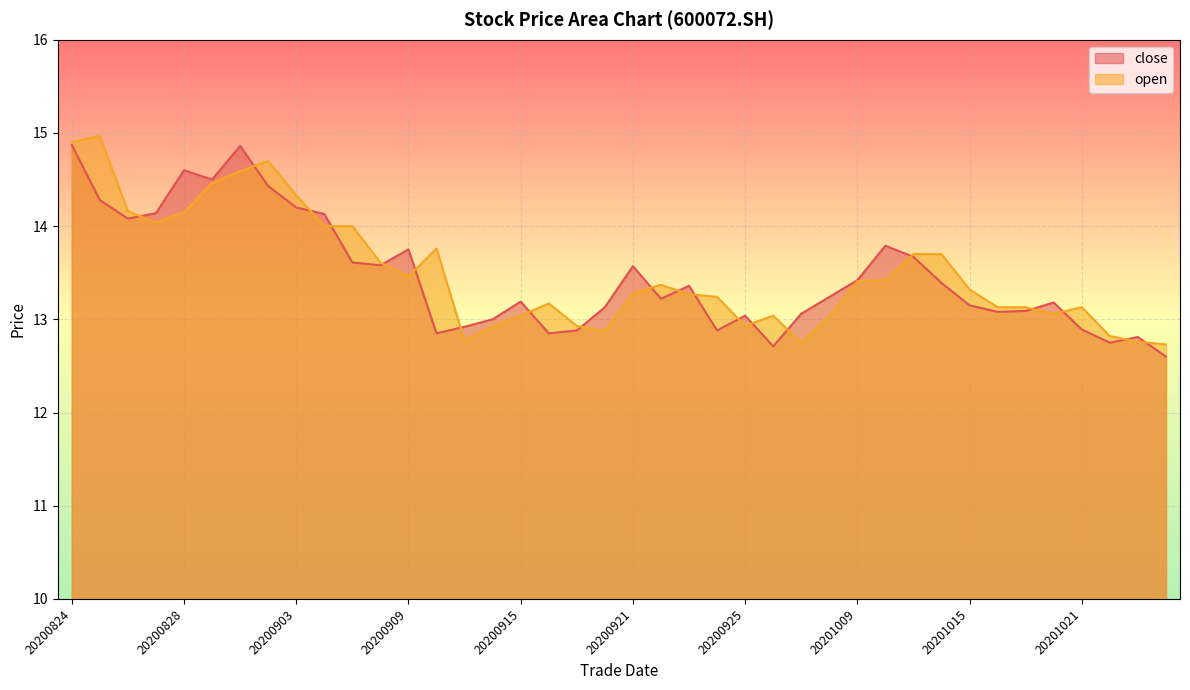

At which label is open closest to 13?

20200930